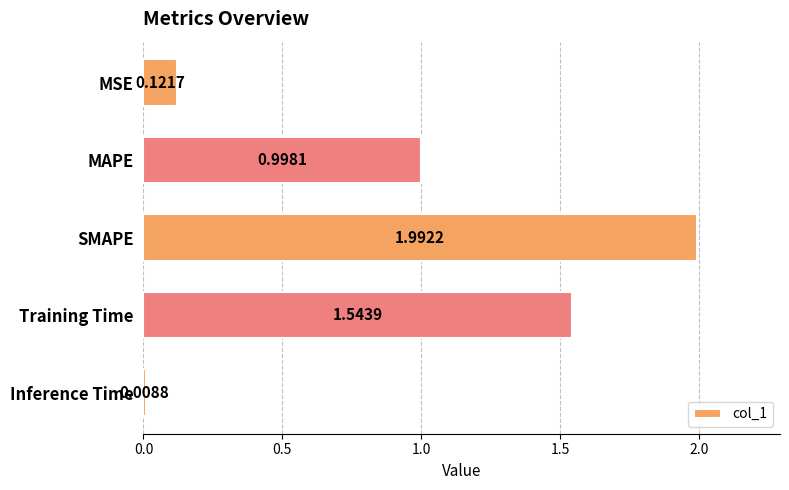

Count the number of categories in the chart.

5